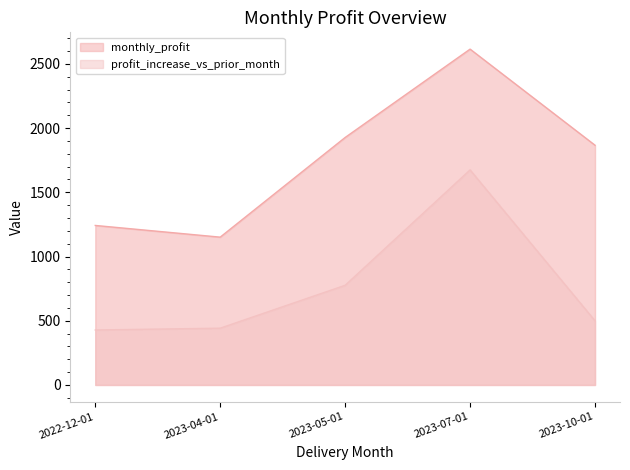

Which label corresponds to the largest value in the chart?

2023-07-01